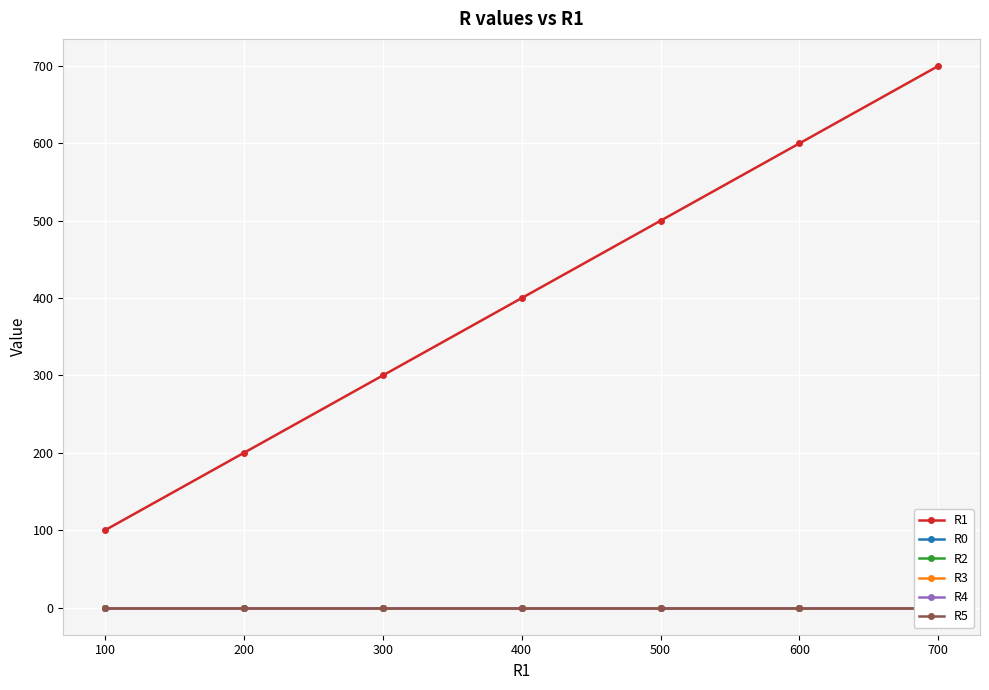

What is the greatest value displayed?

700